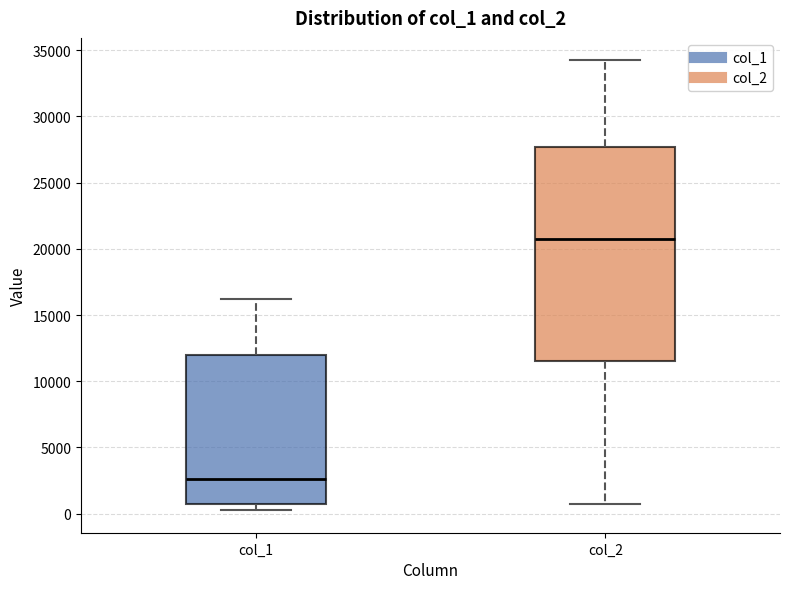

Where is the lower edge of the box for col_1 on the y-axis? The values are not printed on the chart, so give them approximately, as read against the axis.

1000